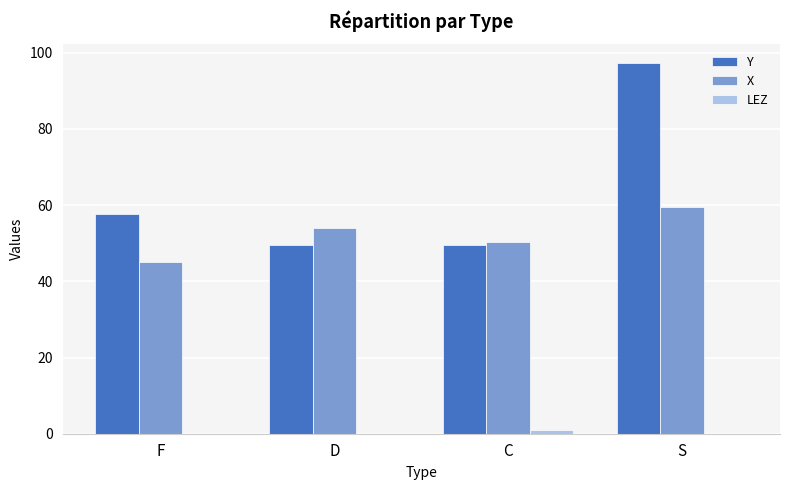

What is the total value across all series at D?

103.4